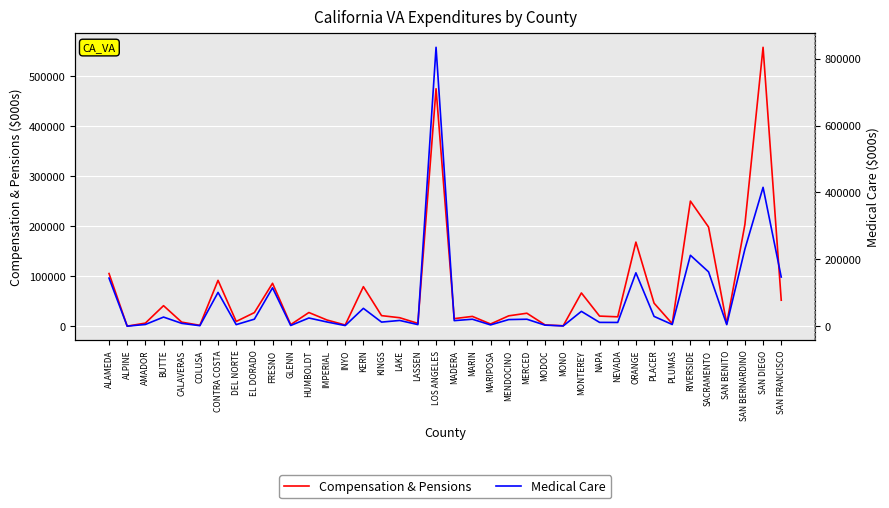

In Medical Care, how many points are higher than both neighbors (excluding endpoints)?

13